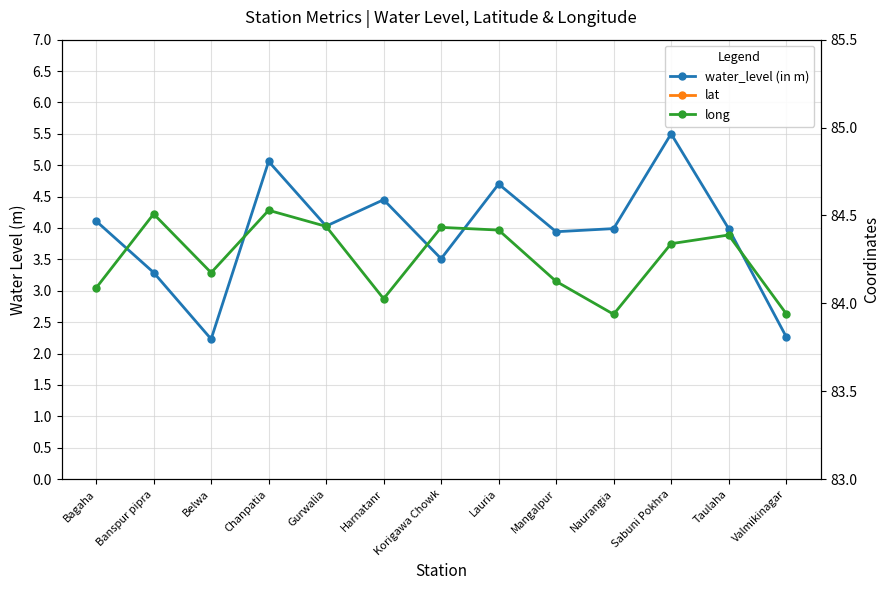

List the series in order of their peak value, highest first.

long, lat, water_level (in m)